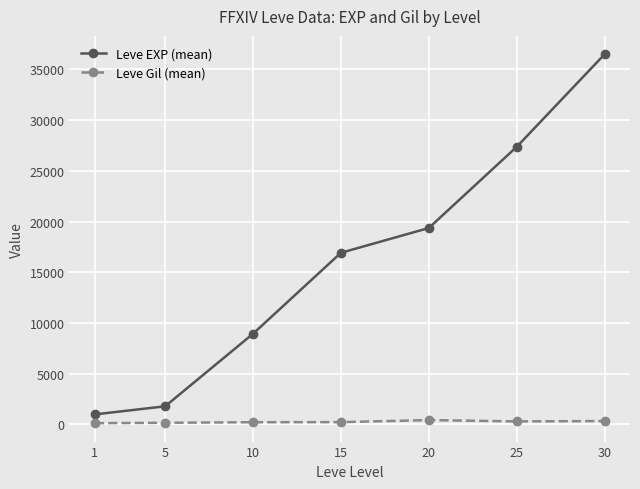

True or false: Leve EXP (mean) has more than 0 points higher than both neighbors.

False